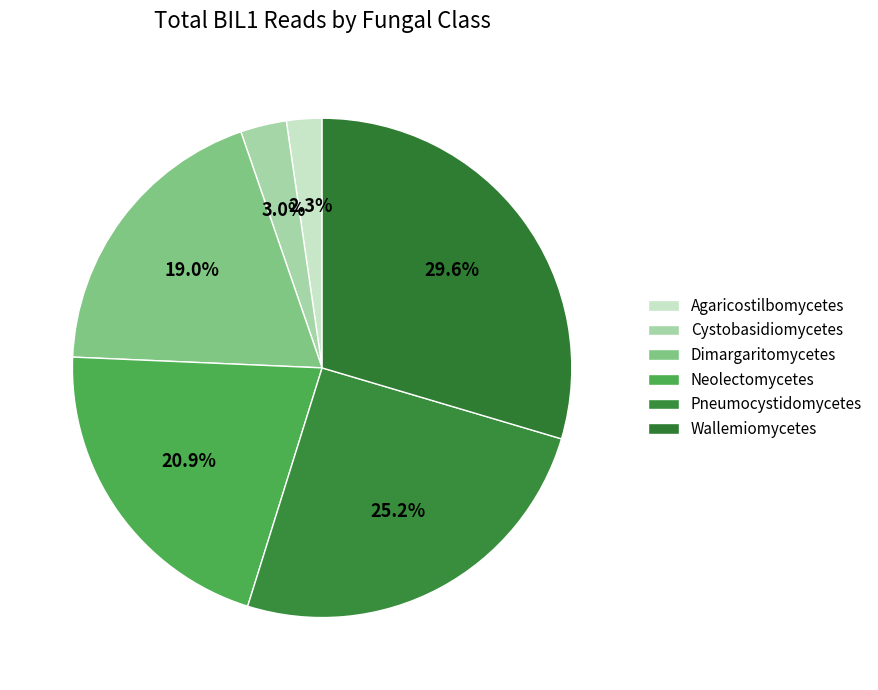

Which slice is the smallest?

Agaricostilbomycetes